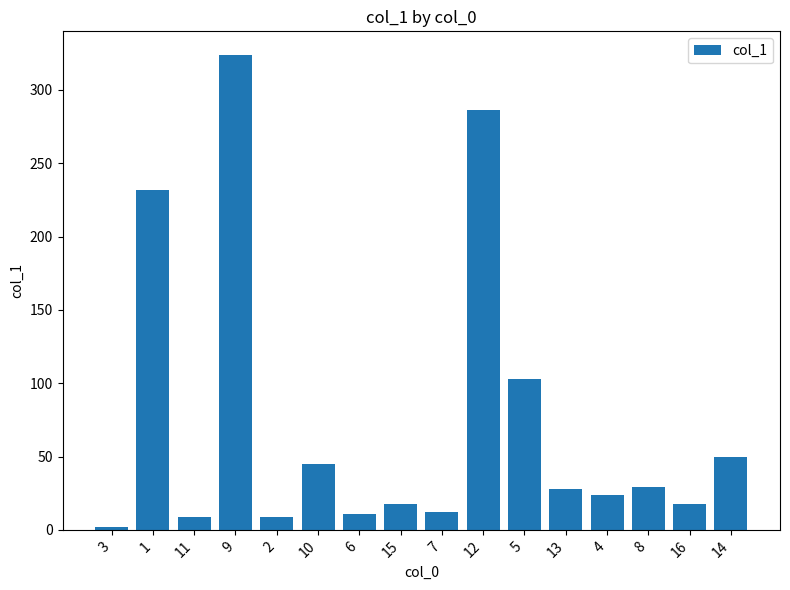

True or false: the data shows 102.6 at 5.

True